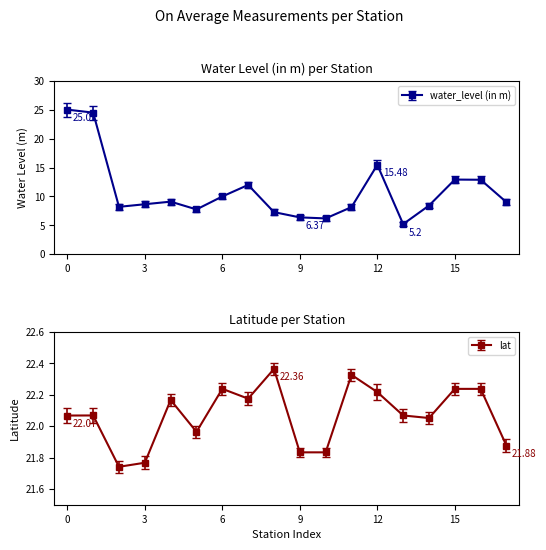

True or false: water_level (in m) has more than 2 interior local peaks.

True